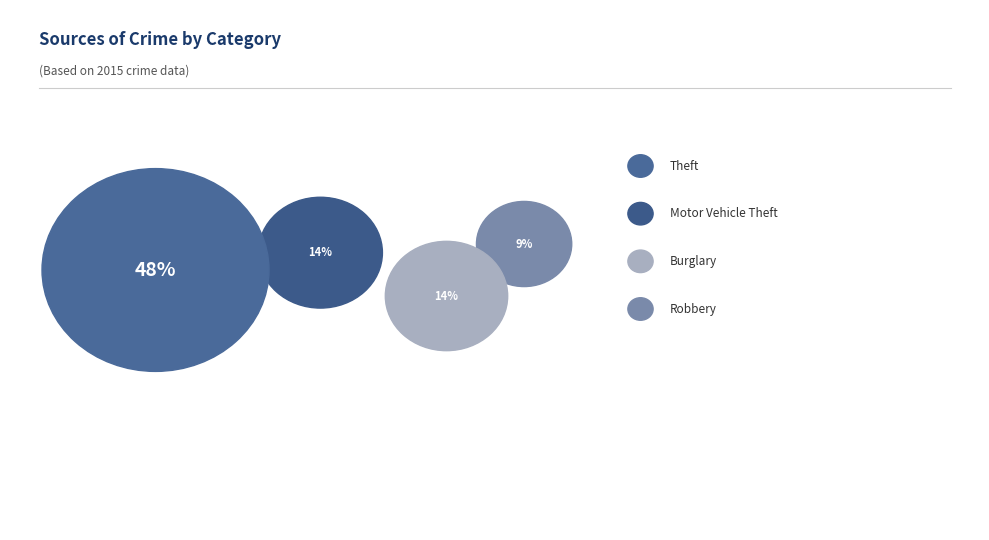

True or false: Burglary accounts for 25% of the total.

False